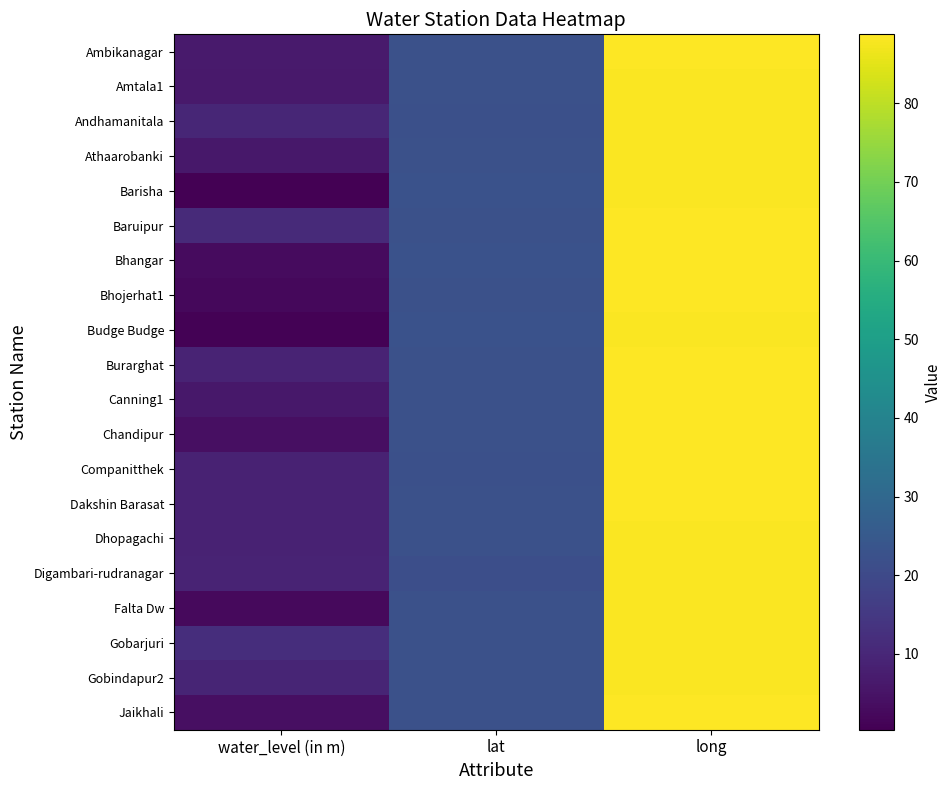

What is the minimum value shown in the chart?

0.4